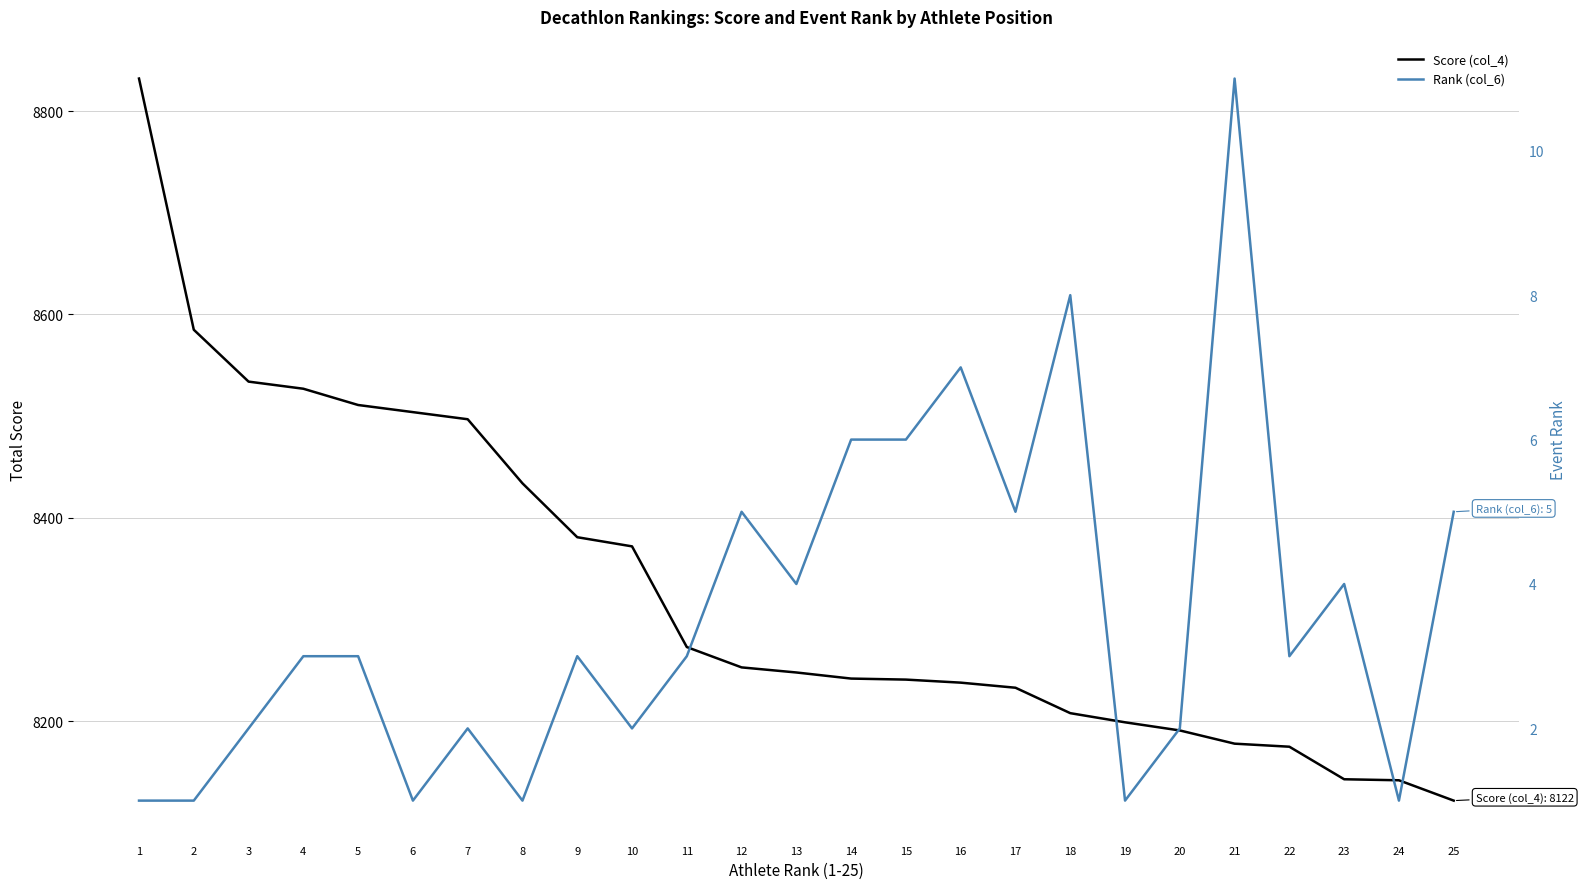

Where does the Rank (col_6) series first go above 3?

12